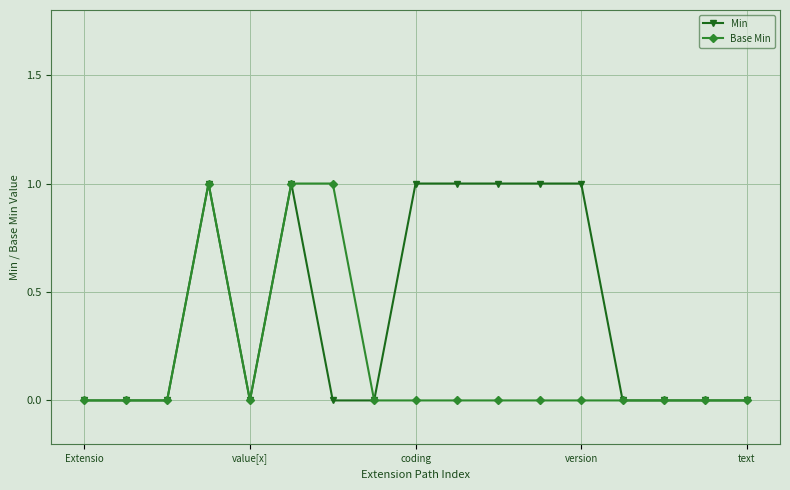

Which series has the largest total across all categories?

Min